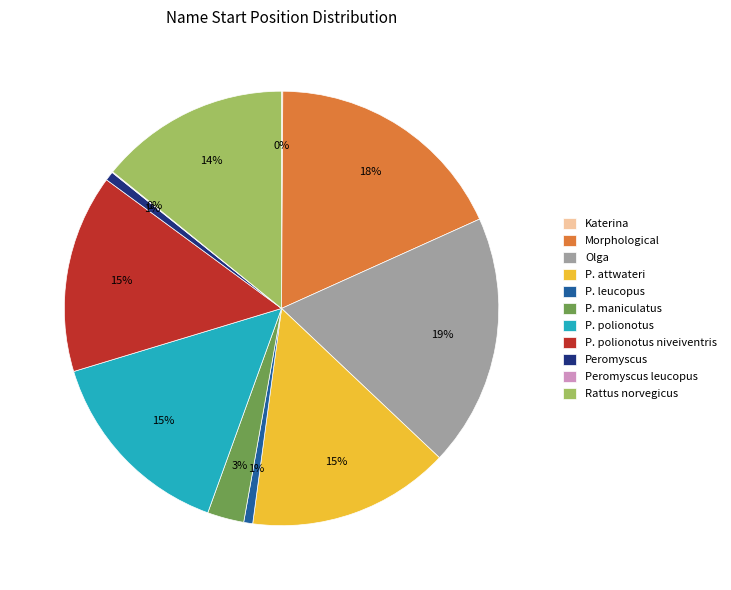

Is it true that P. leucopus is 1% of the pie?

True